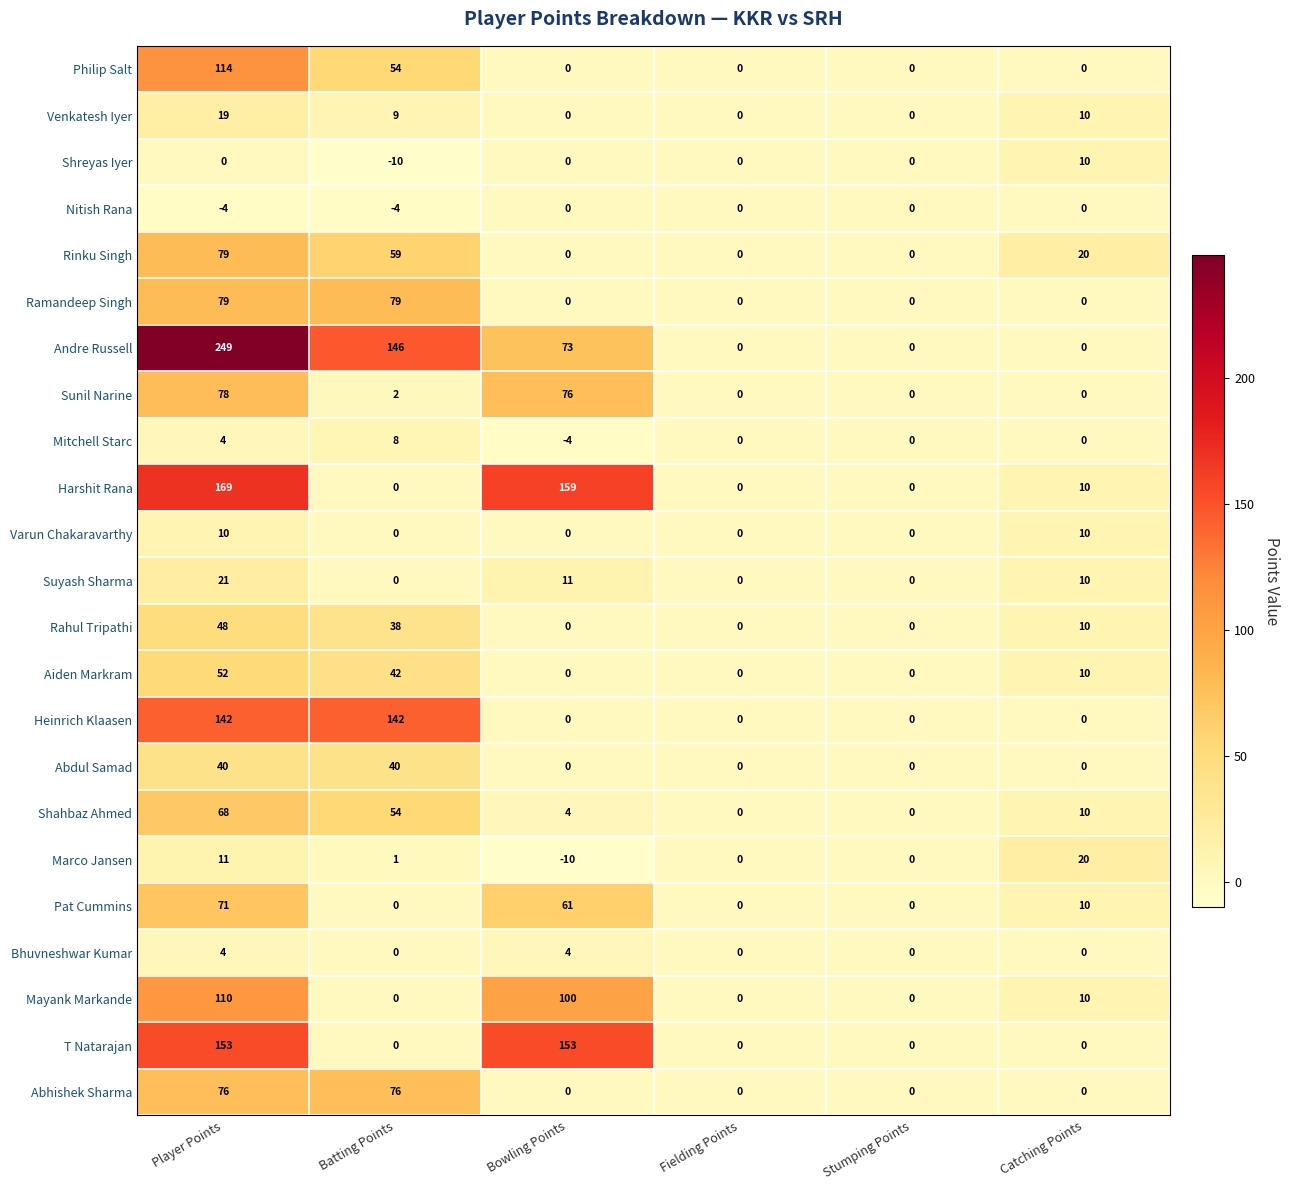

Which series changed the most between Bowling Points and Catching Points?

T Natarajan